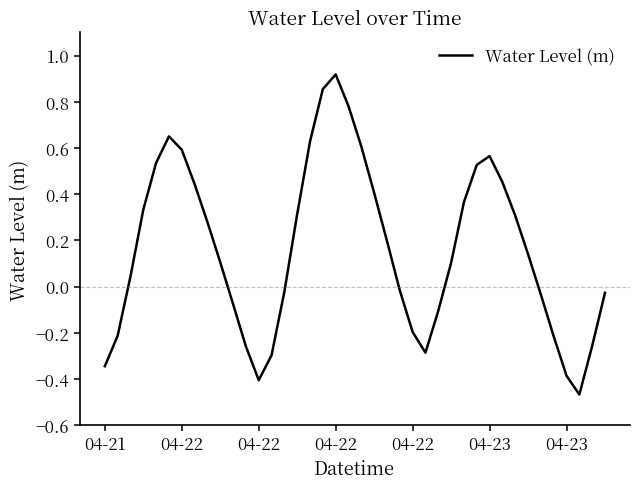

What is the difference between the maximum and minimum values?

1.4